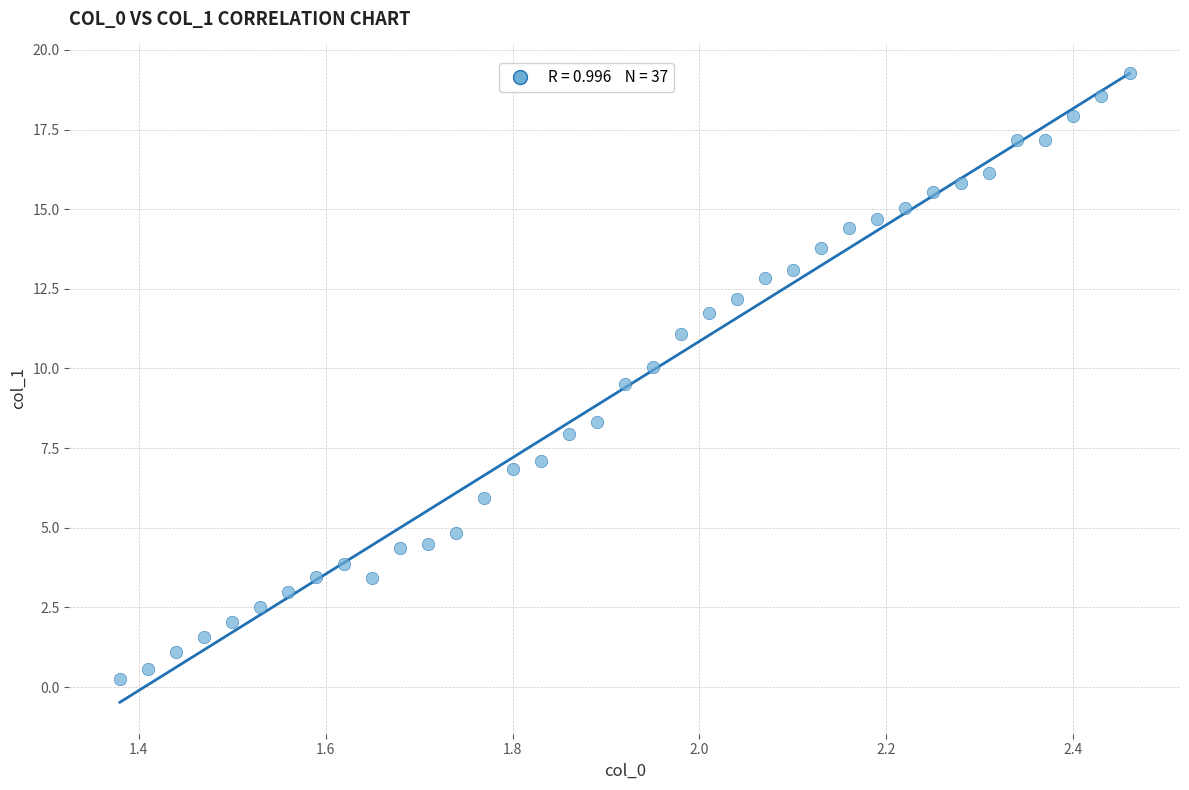

What is the range of Y values (max minus min)?

19.0